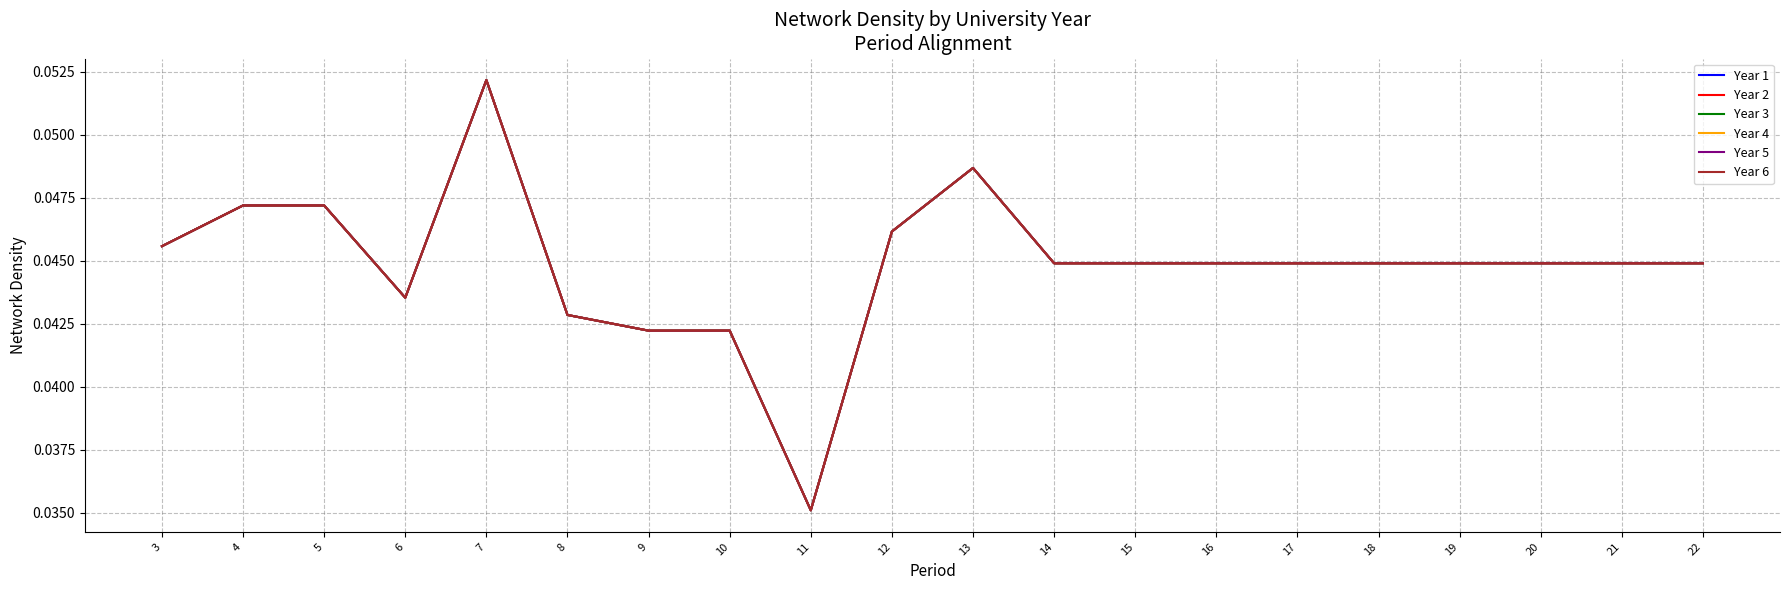

Is this an area chart (filled region under the line)?

No